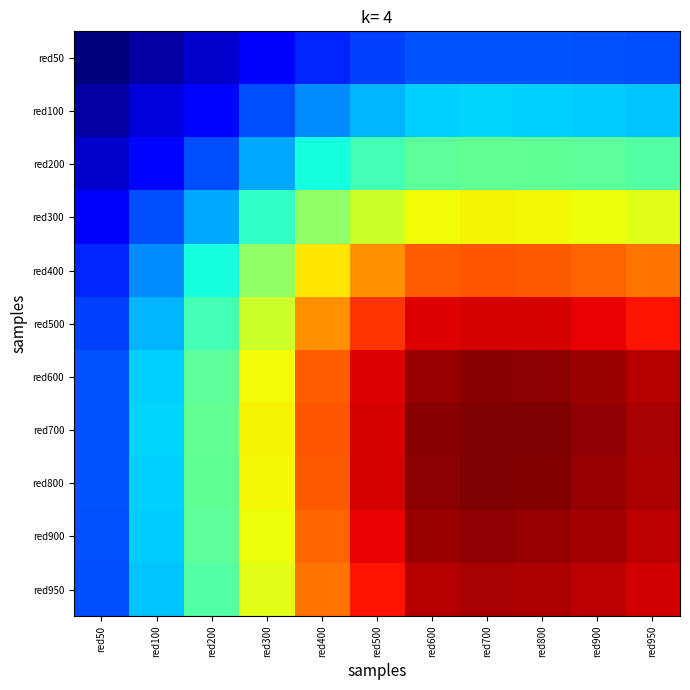

What is the greatest value displayed?

96.0